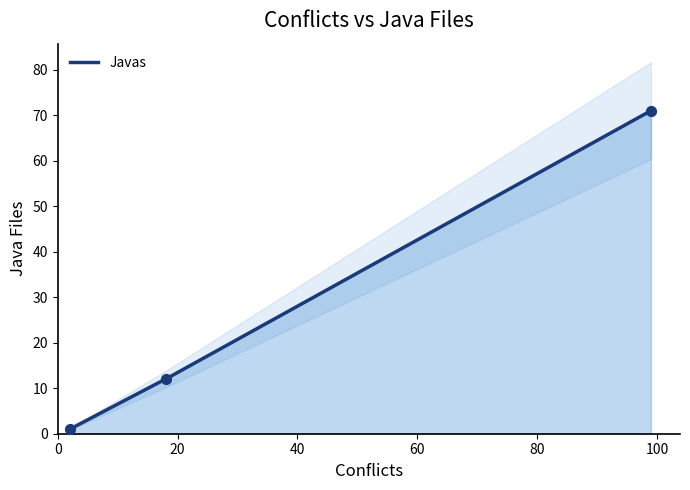

What is the ratio of the value at 99 to the value at 2?

71.0